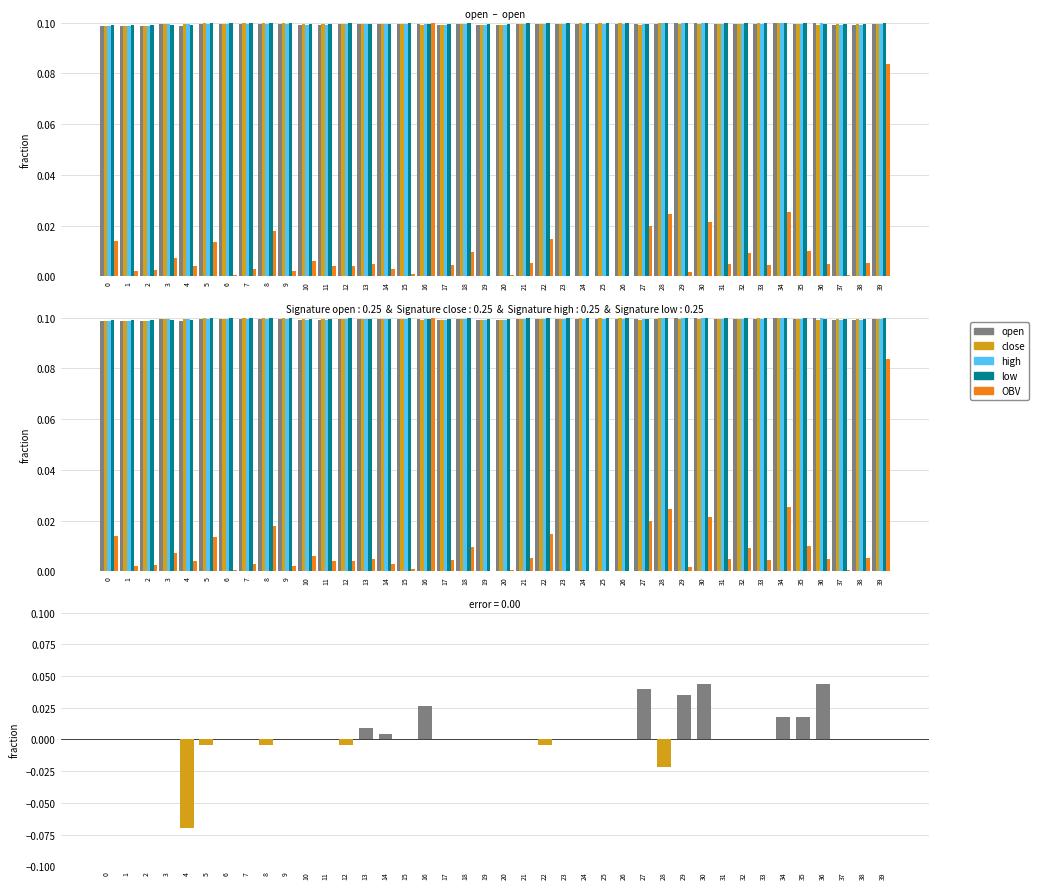

How many values in open - close are above zero?

9